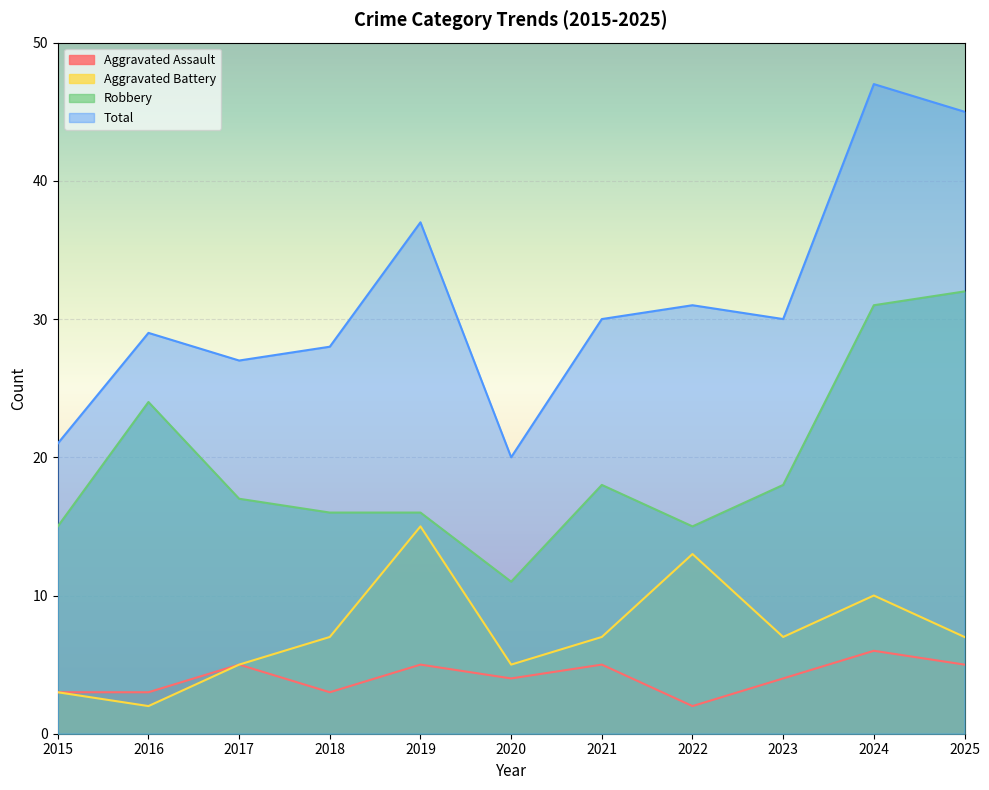

What is the sum of all Aggravated Assault values?

45